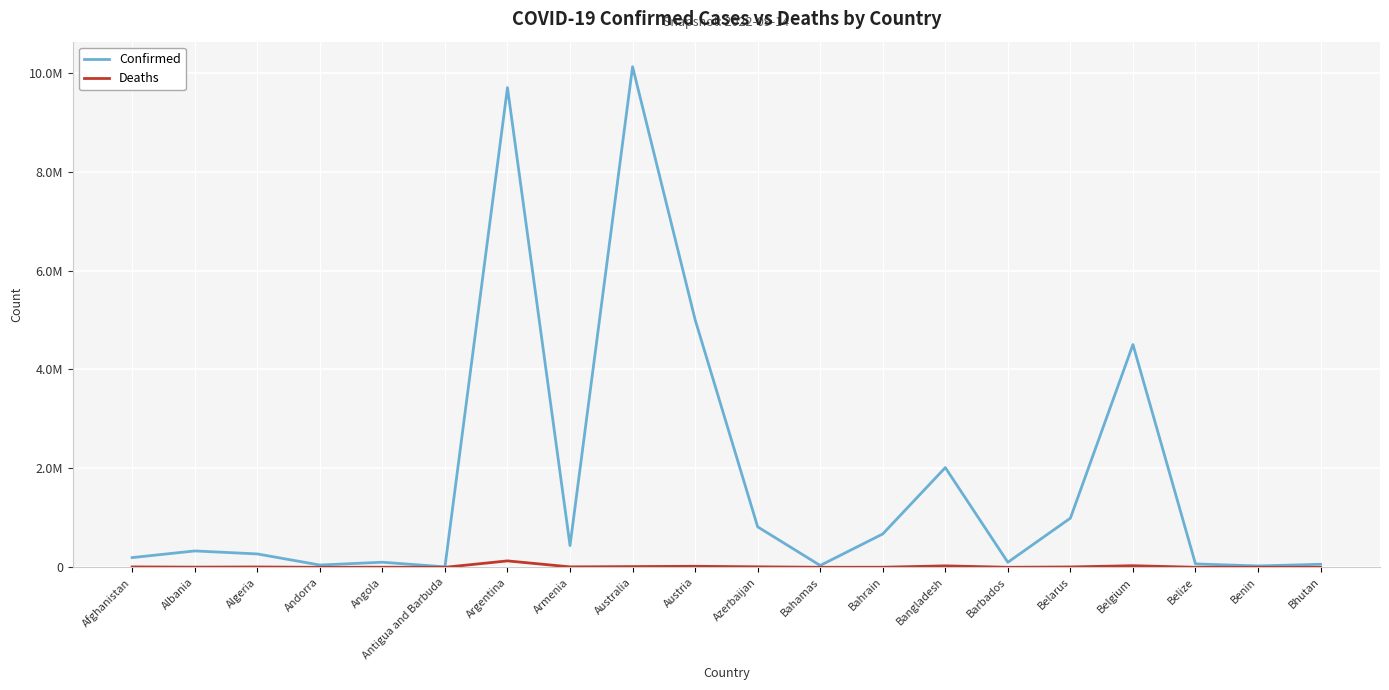

Is it true that Confirmed equals 47967 at Benin?

False